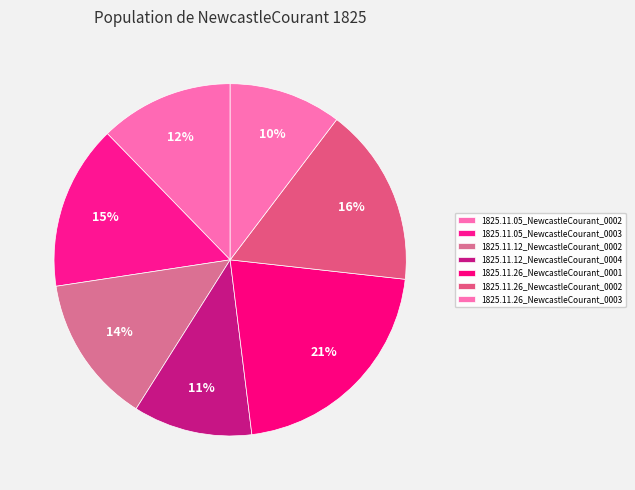

What percentage is NOT represented by 1825.11.12_NewcastleCourant_0002?

86.4%